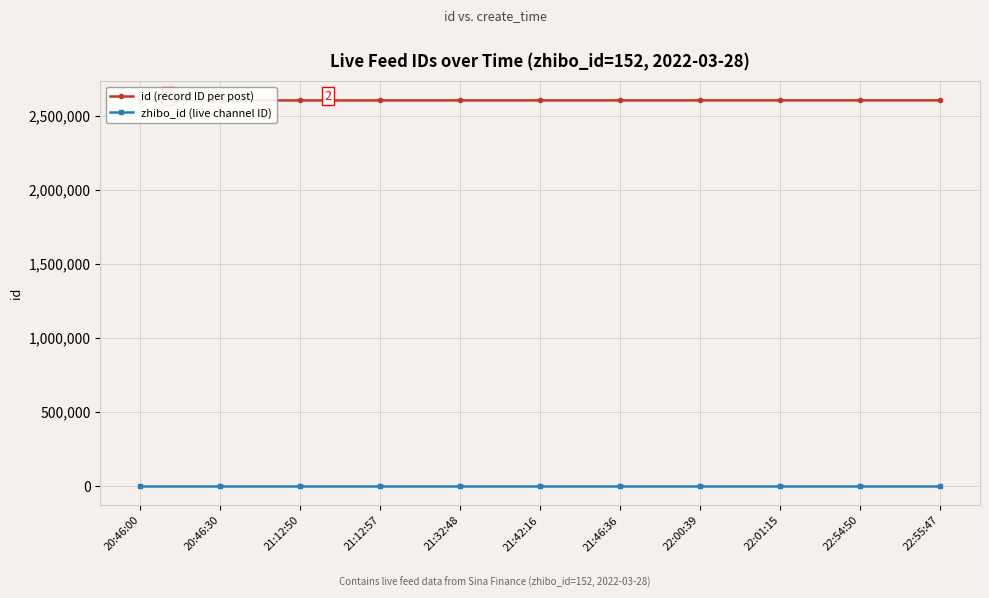

What is the label of the 10th point from the left?

22:54:50